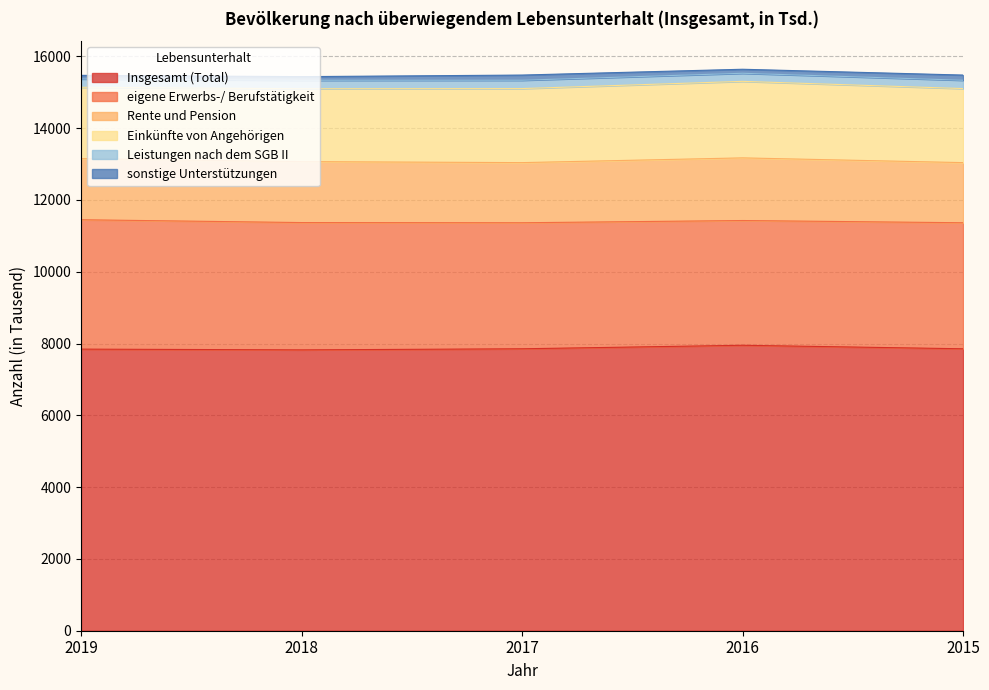

Where is the first local minimum for Insgesamt (Total)?

2018